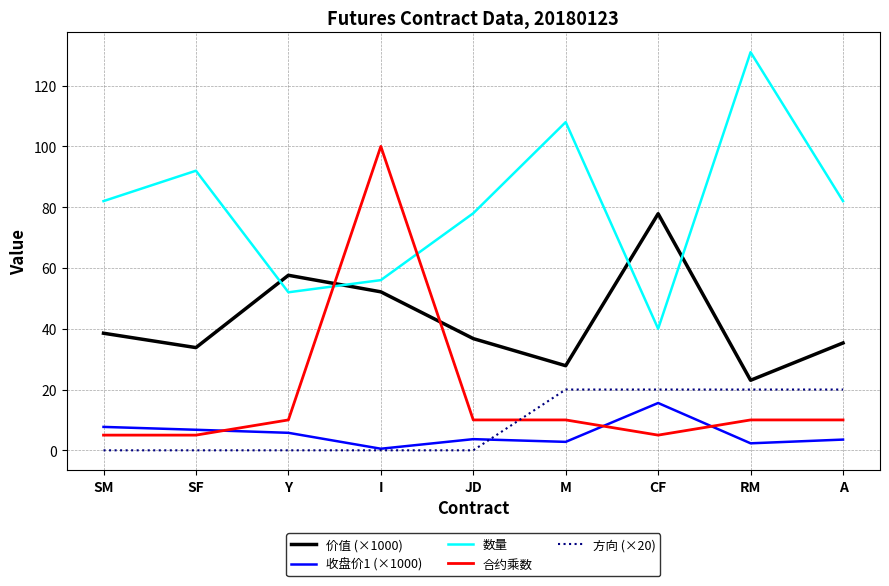

What position from the right is SF?

8